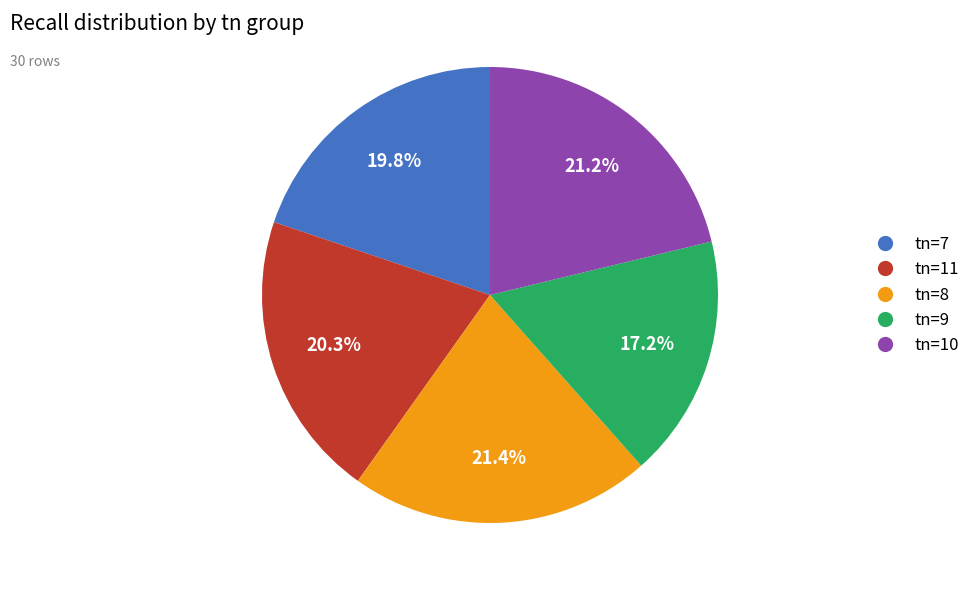

Is it true that tn=7 is 9% of the pie?

False